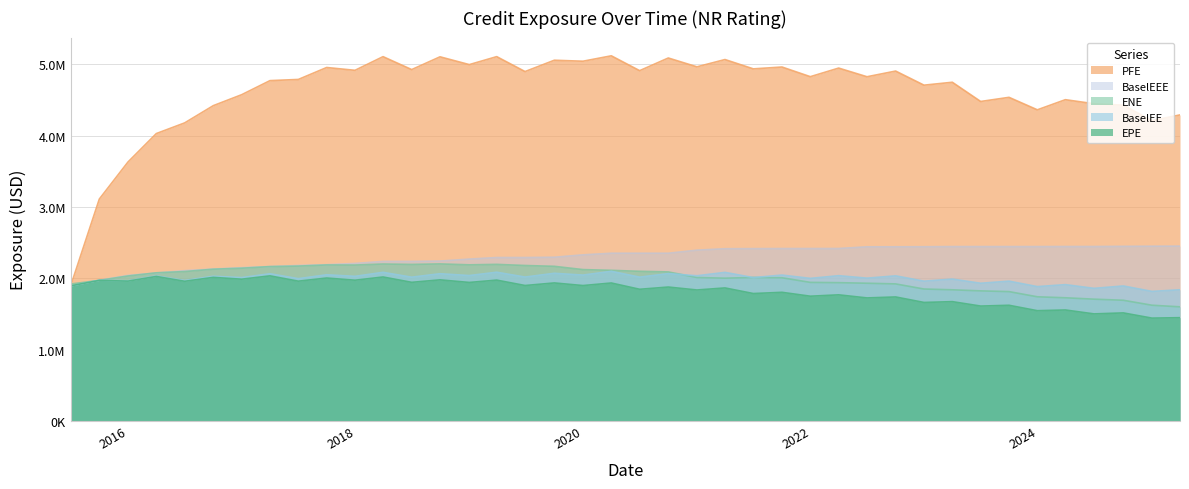

What is the greatest value displayed?

5120828.0